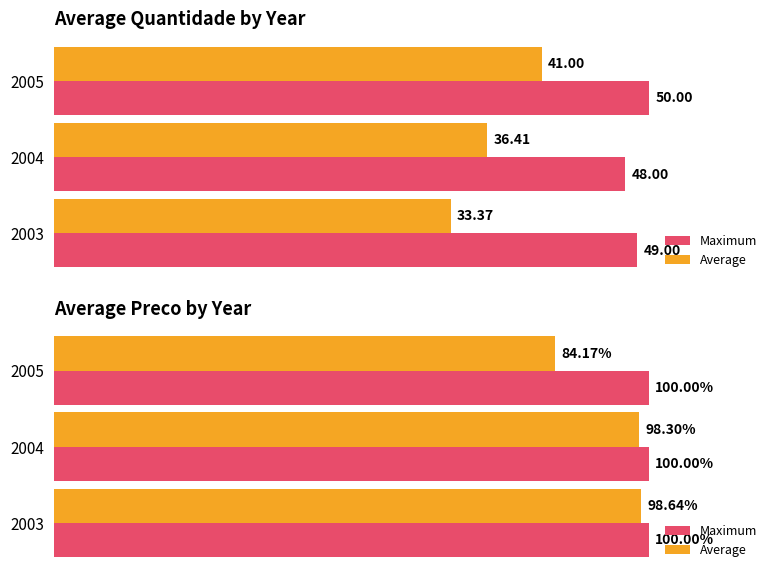

True or false: Maximum has a value of 0.7 at 1.

False